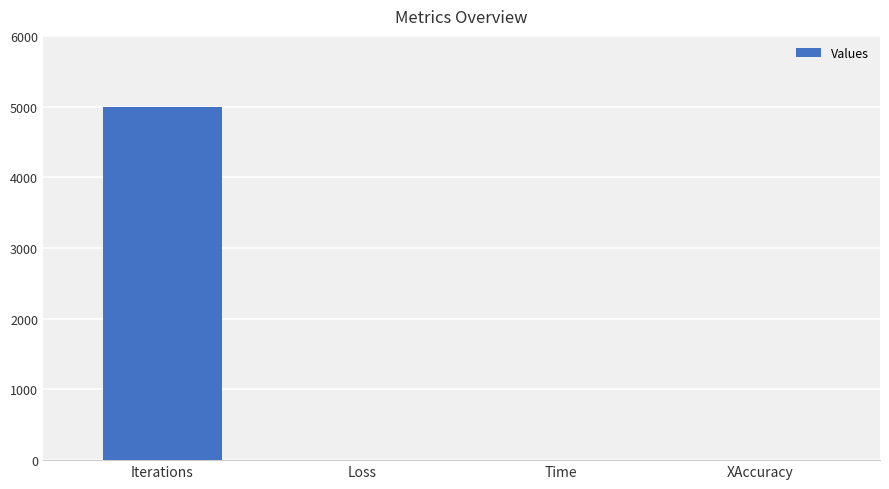

What is the change in value from Iterations to XAccuracy?

-4999.0